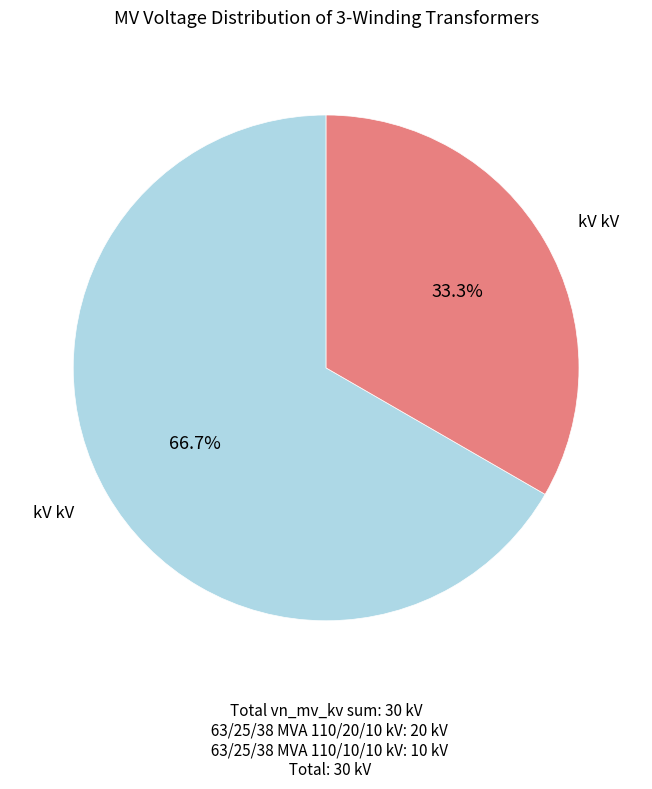

Is there a majority slice in this chart?

Yes